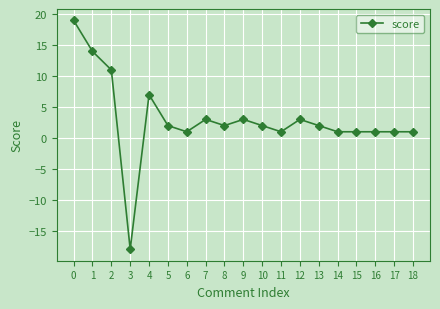

Where is the first local maximum?

4